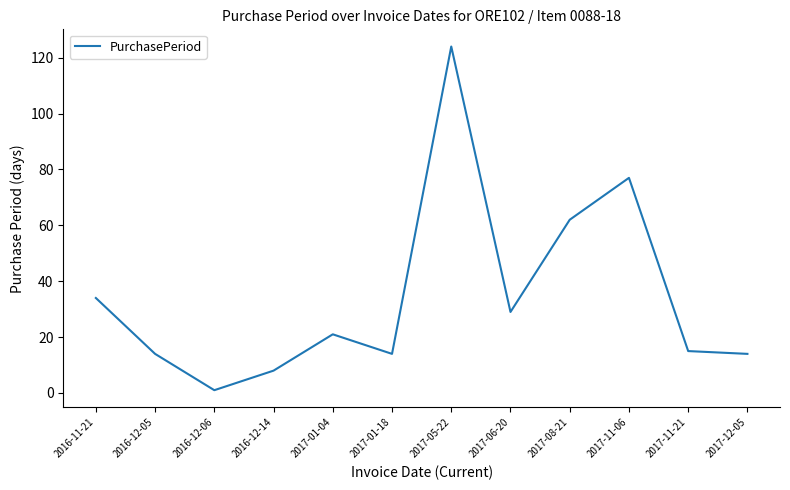

At which label is the value closest to 62?

2017-08-21